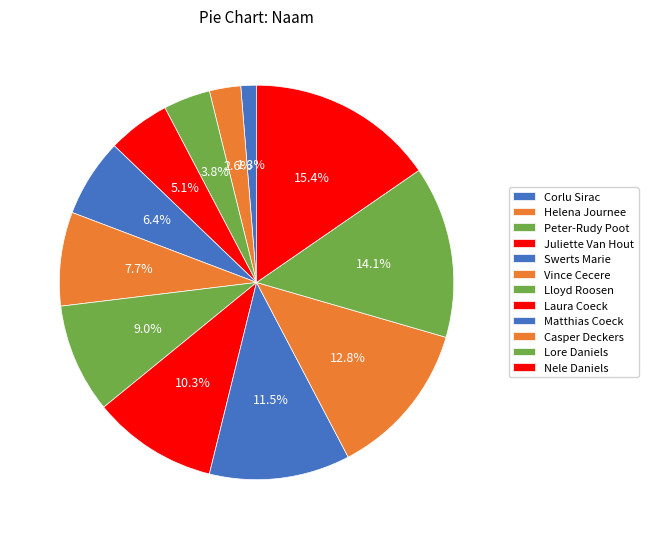

What is the ratio of the value at Lore Daniels to the value at Matthias Coeck?

1.2